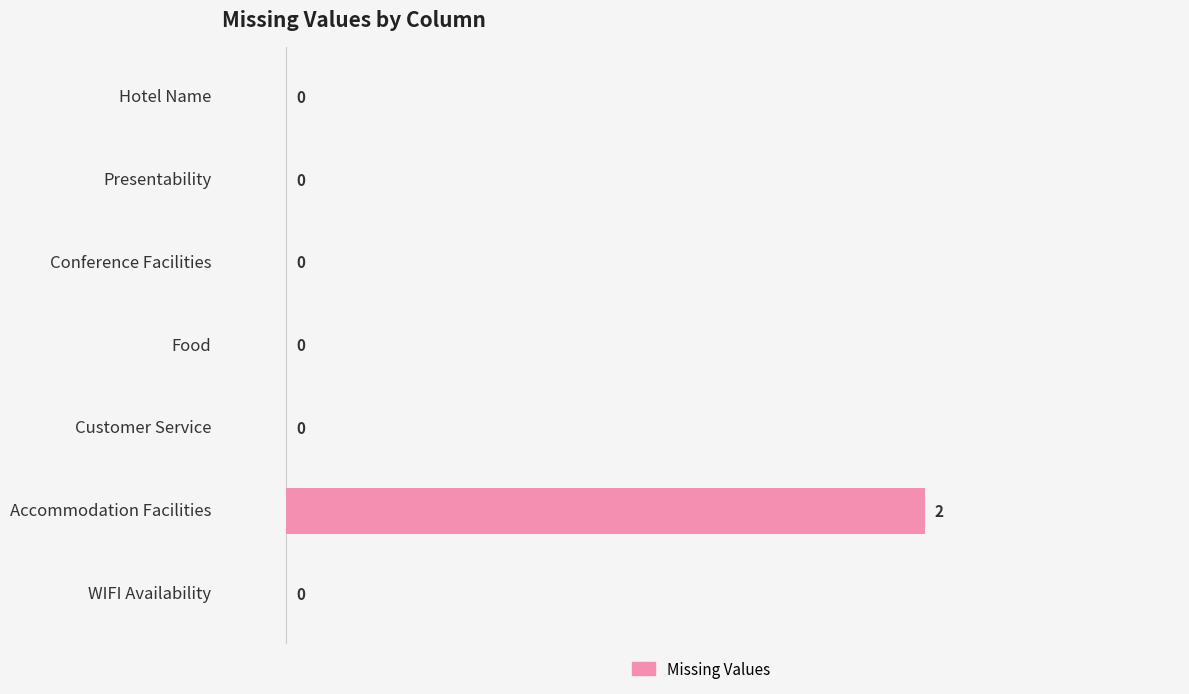

How many categories are shown in the chart?

7